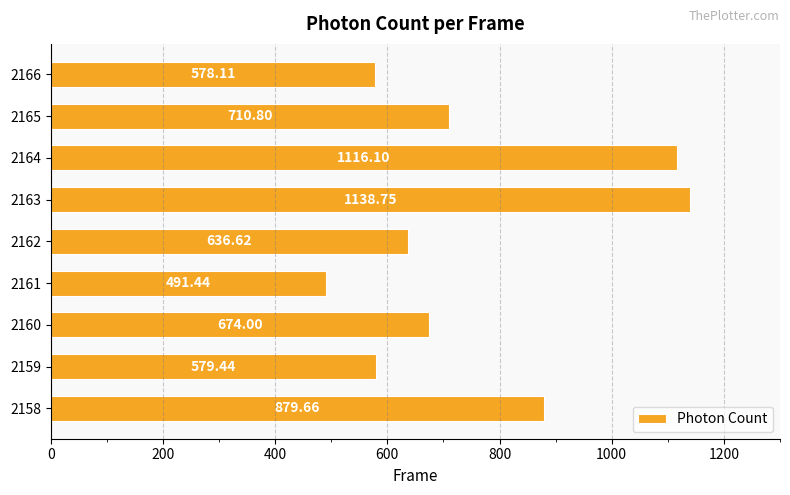

What is the sum of the values at 2162 and 2159?

1216.1